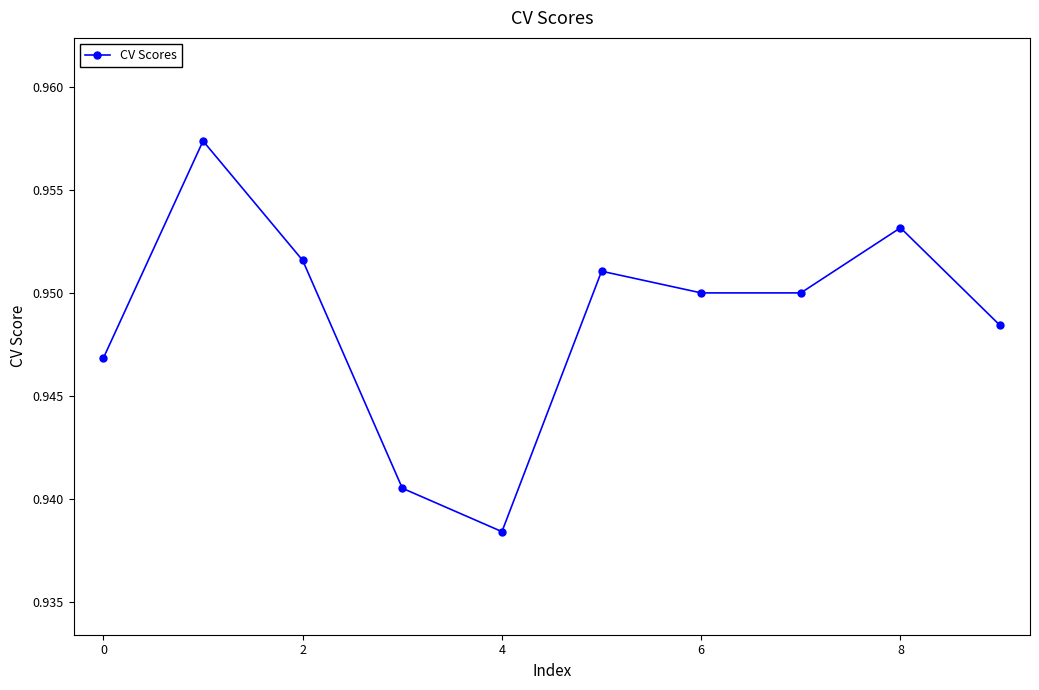

Count the values in the range 0 to 1.

10